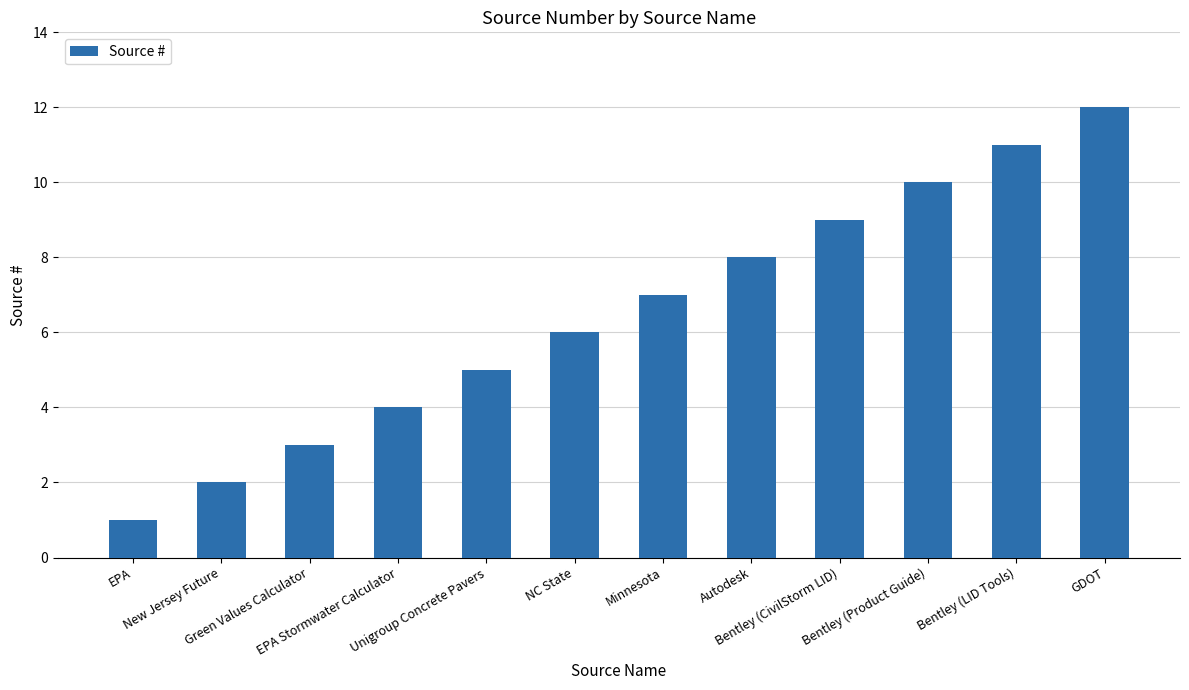

Reading right to left, what are all the values shown in this chart?

GDOT=12	Bentley (LID Tools)=11	Bentley (Product Guide)=10	Bentley (CivilStorm LID)=9	Autodesk=8	Minnesota=7	NC State=6	Unigroup Concrete Pavers=5	EPA Stormwater Calculator=4	Green Values Calculator=3	New Jersey Future=2	EPA=1